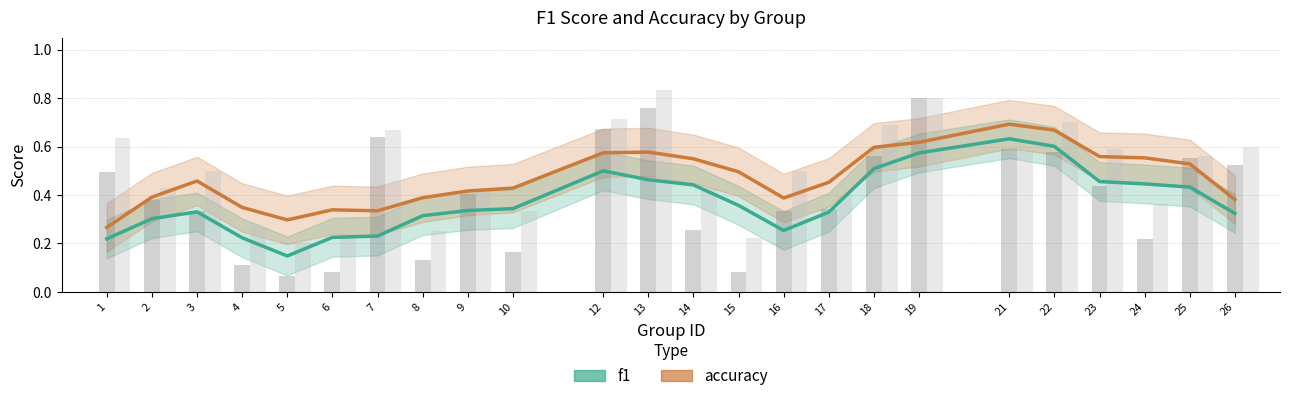

Which series has the widest spread of values?

f1